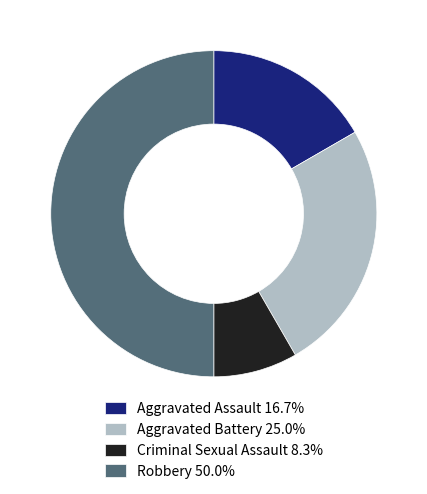

Do Aggravated Assault 16.7% and Aggravated Battery 25.0% together represent more than half of the pie?

No